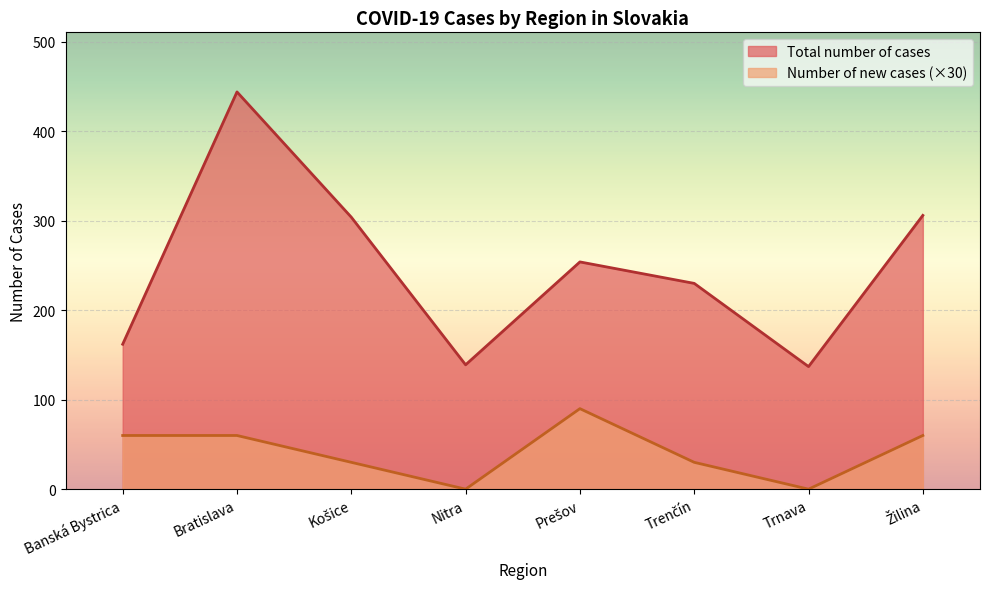

Count the Number of new cases values in the range 30 to 60.

5